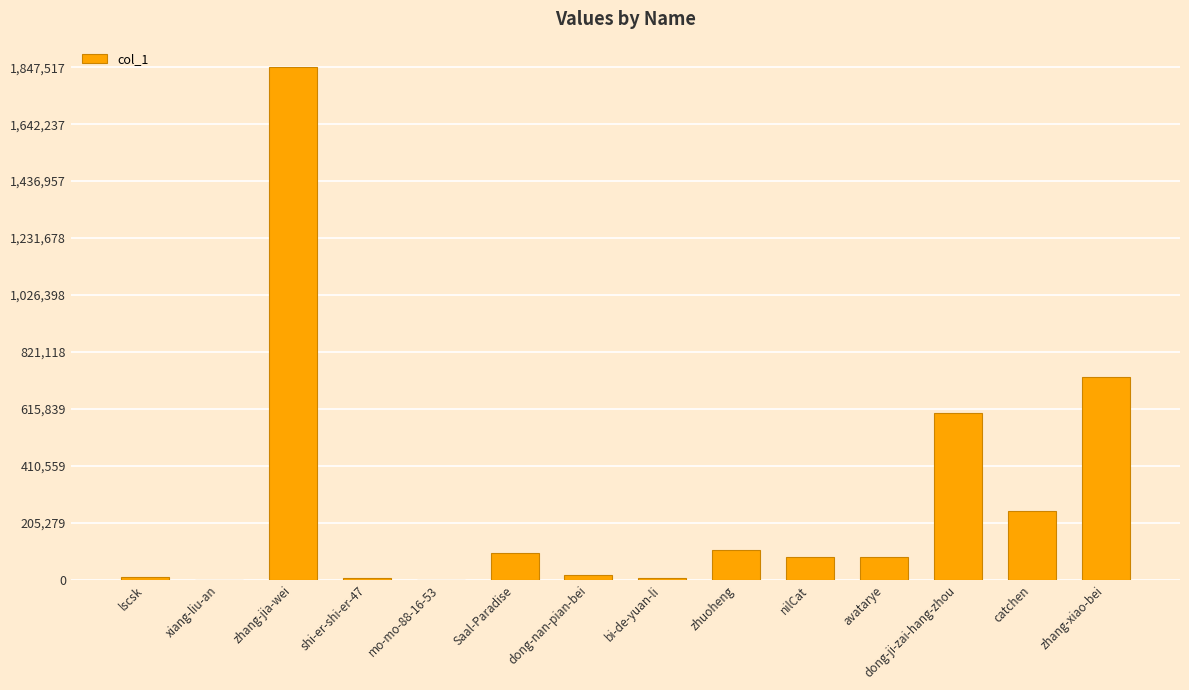

What is the average value?

273550